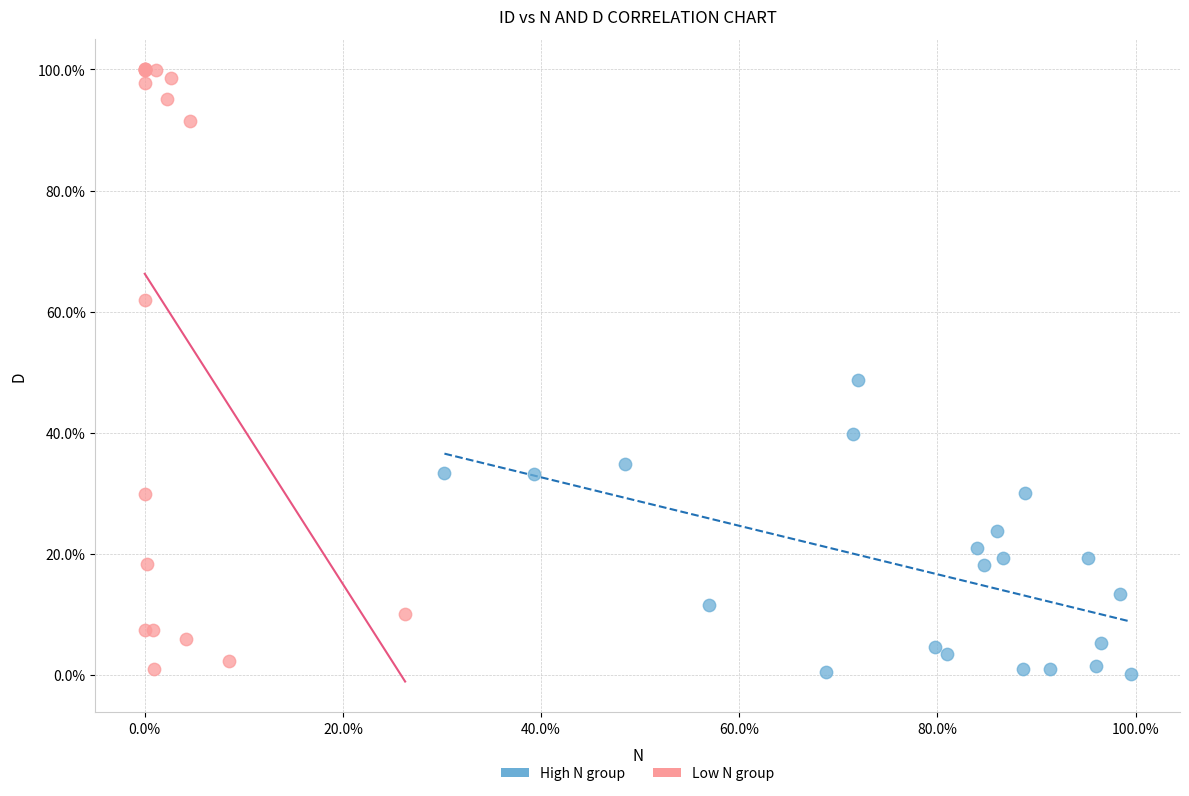

What are all the series names shown in the legend?

High N group, Low N group